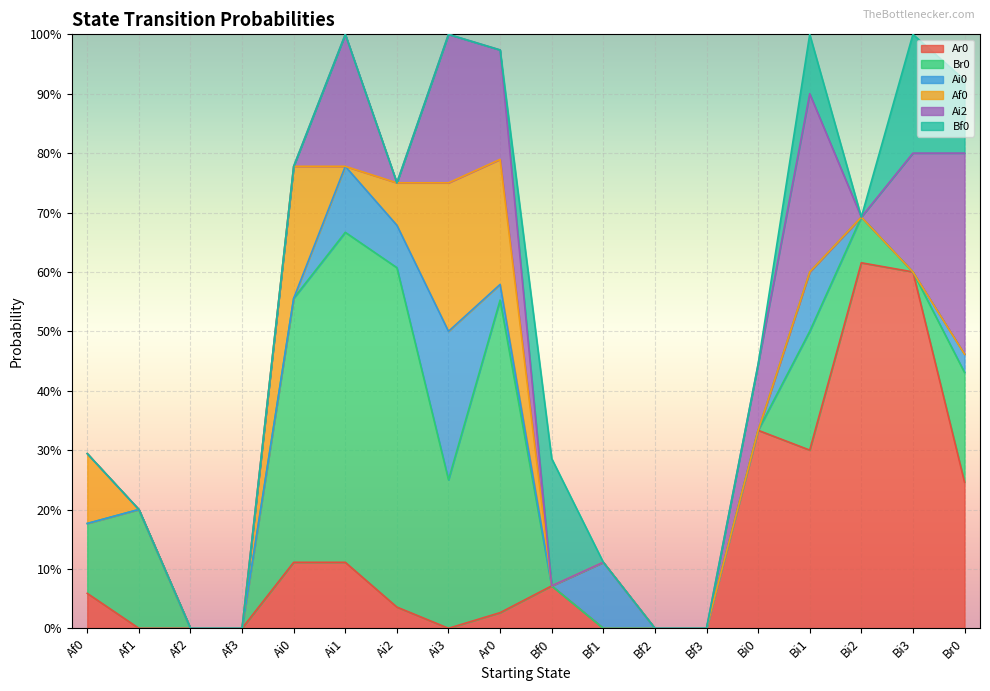

True or false: Br0 and Af0 intersect in this chart.

False